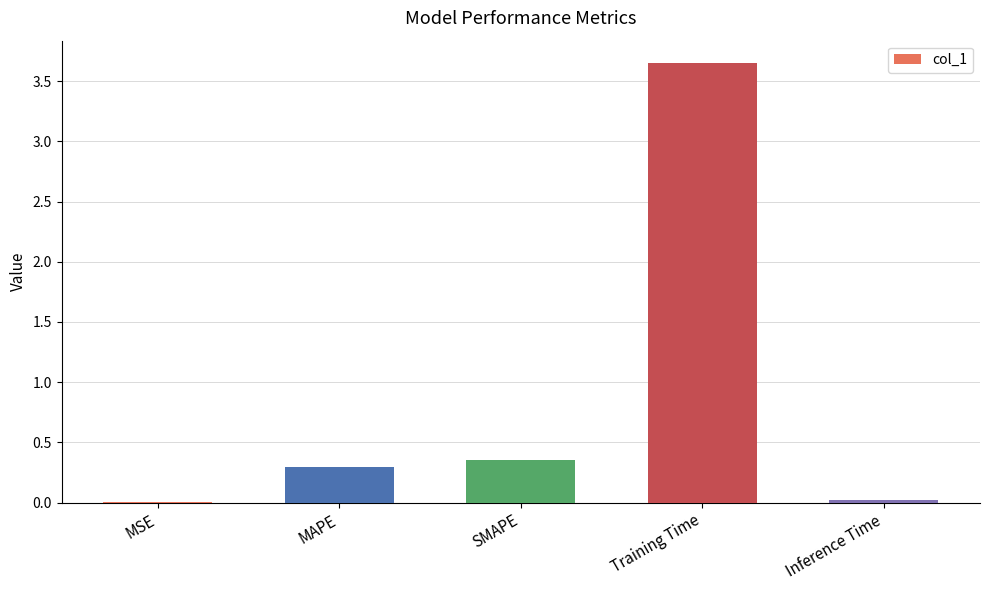

Which has a higher value, Inference Time or MAPE?

MAPE